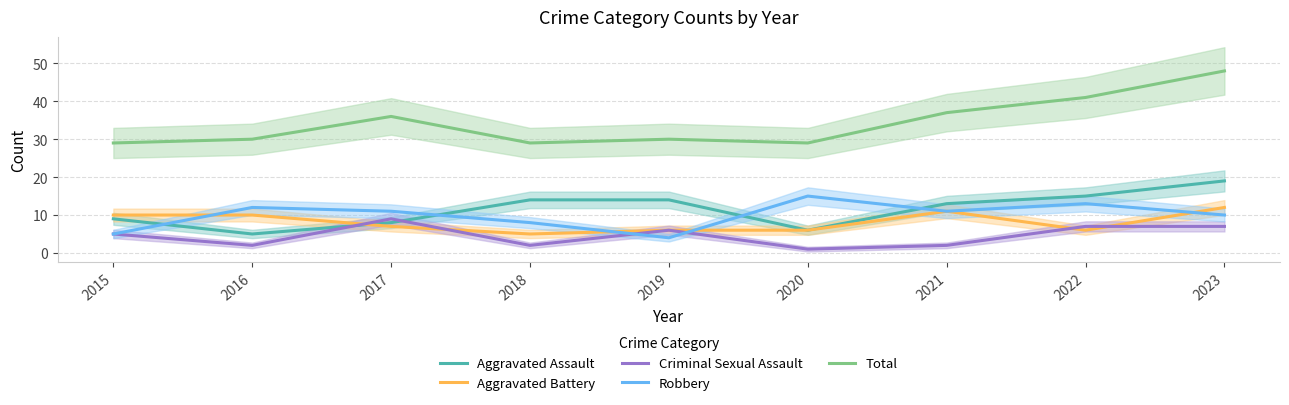

At which category is the sum across all series the highest?

2023